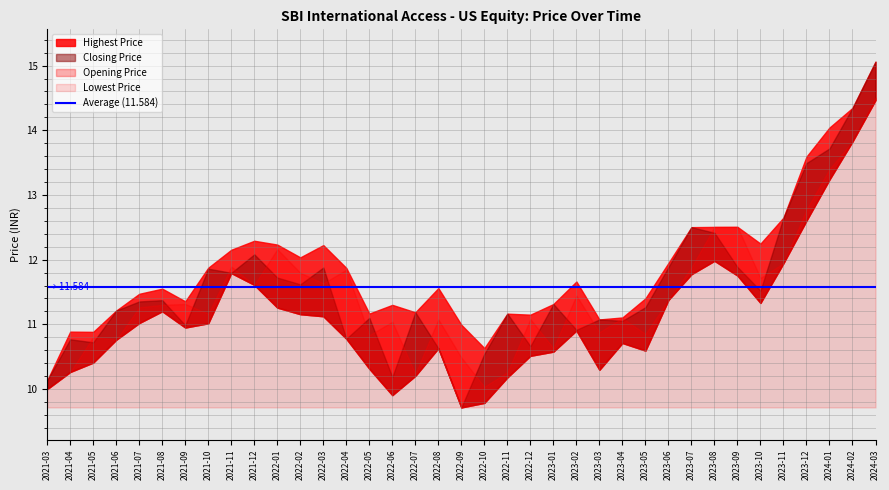

At which label is Highest Price closest to 12?

2022-02